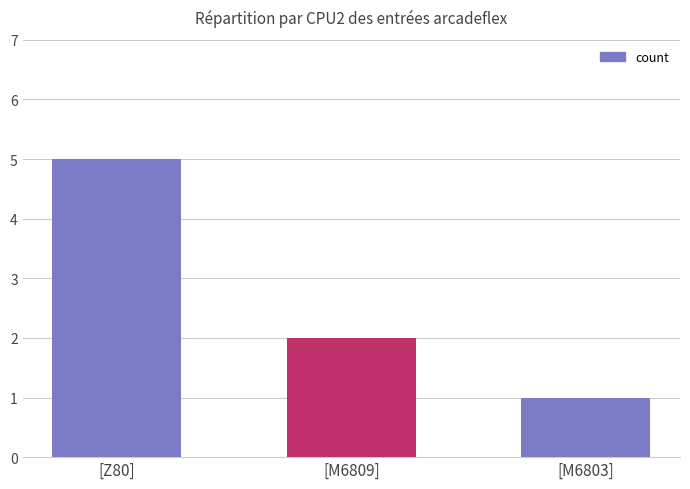

Between [Z80] and [M6803], which is larger?

[Z80]